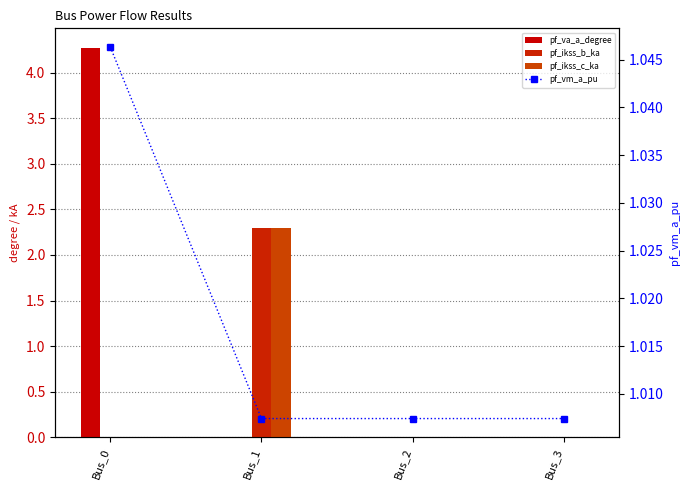

The value of pf_ikss_c_ka at Bus_1 is 2.3. True or false?

True